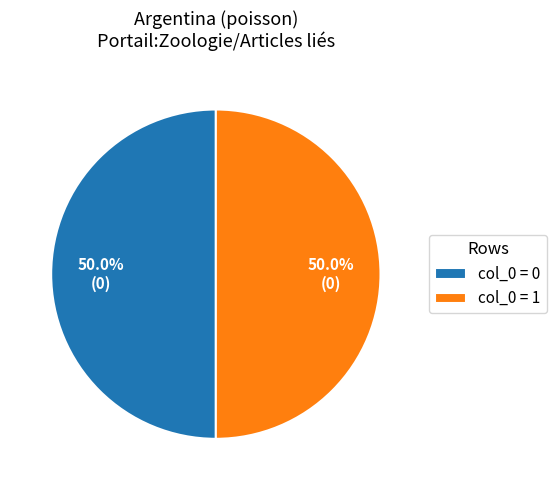

What portion of the pie excludes col_0 = 1?

50.0%